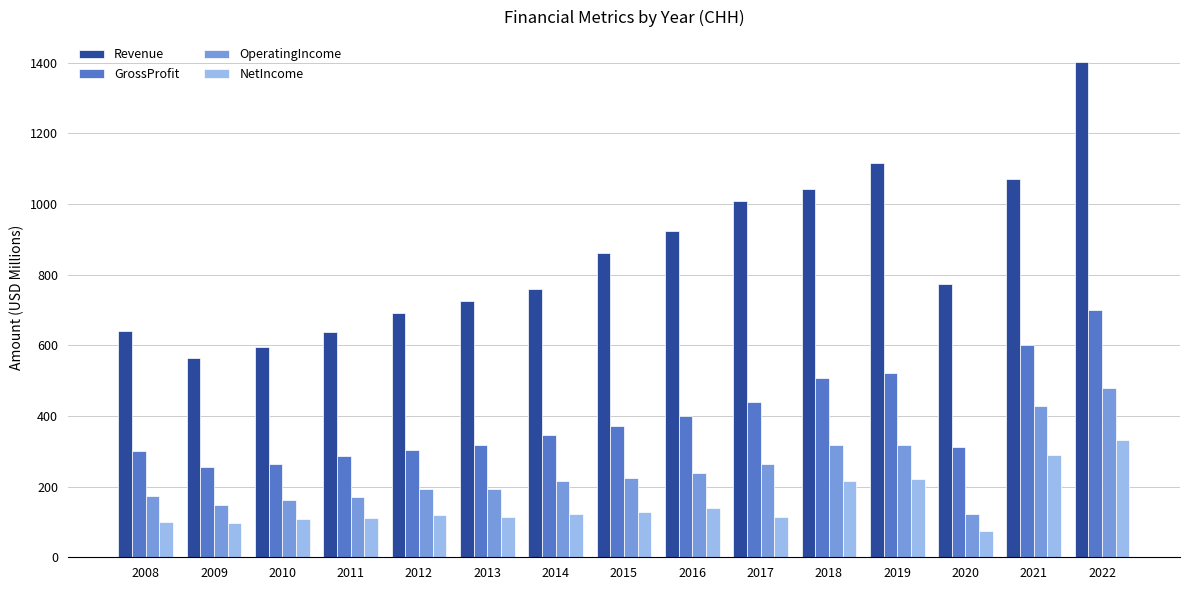

How many categories are shown in the chart?

15